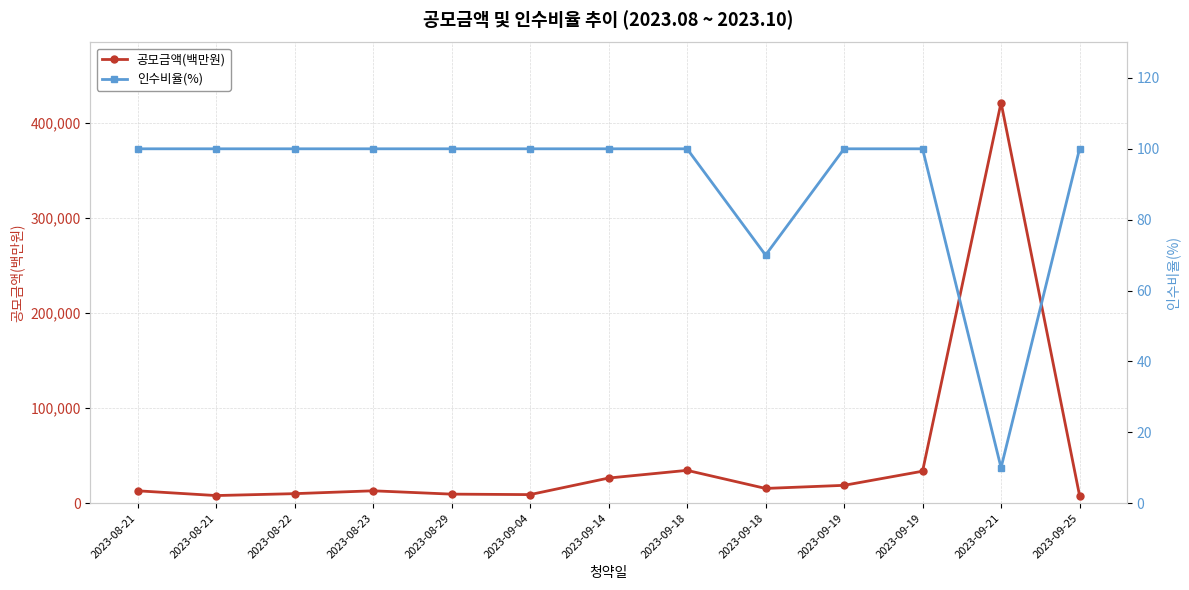

True or false: 공모금액(백만원) and 인수비율(%) intersect in this chart.

False